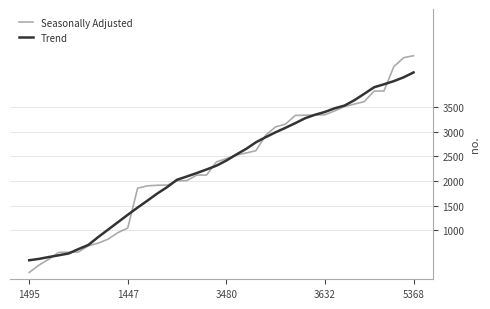

True or false: Trend has more than 2 points higher than both neighbors.

False